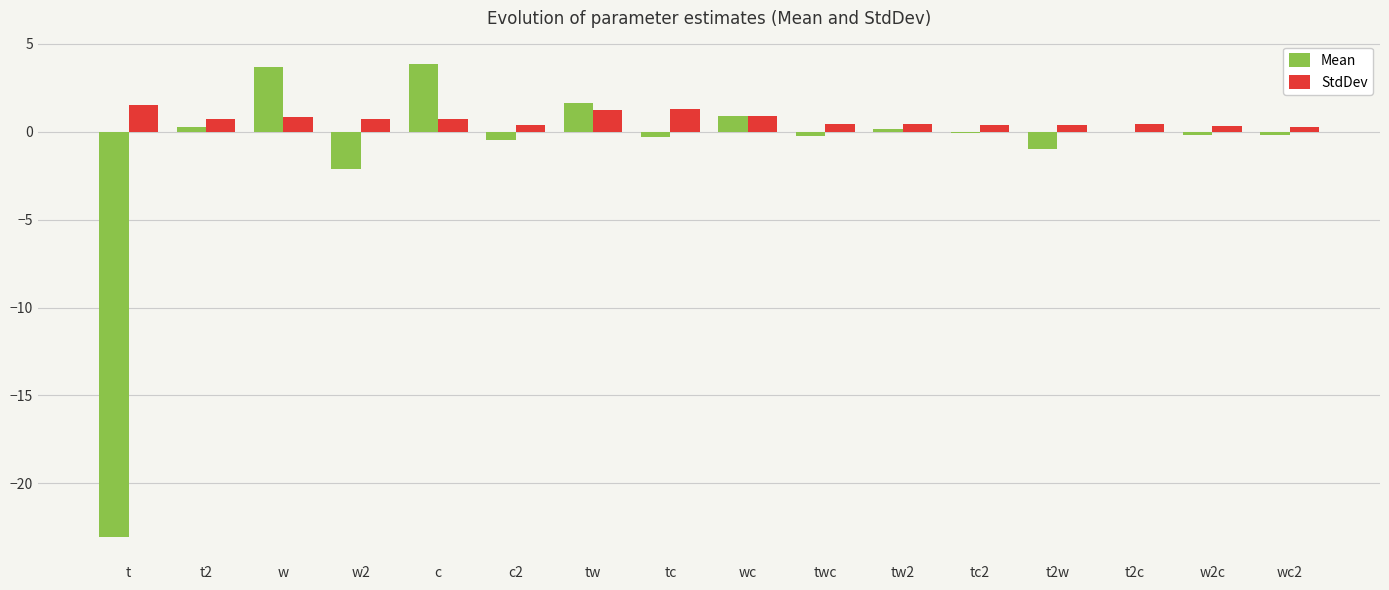

Between t and tc, which series saw the biggest shift?

Mean